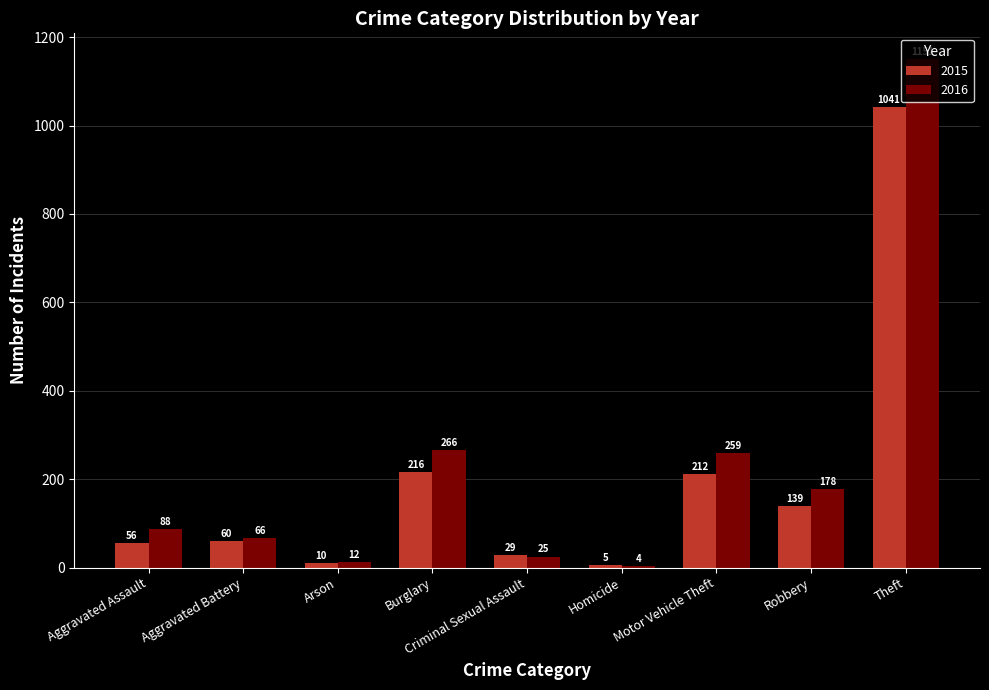

What is the sum of all 2016 values?

2049